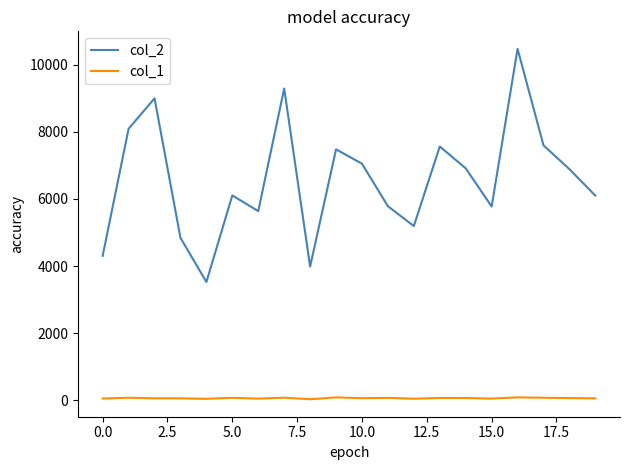

Which series has the largest total across all categories?

col_2